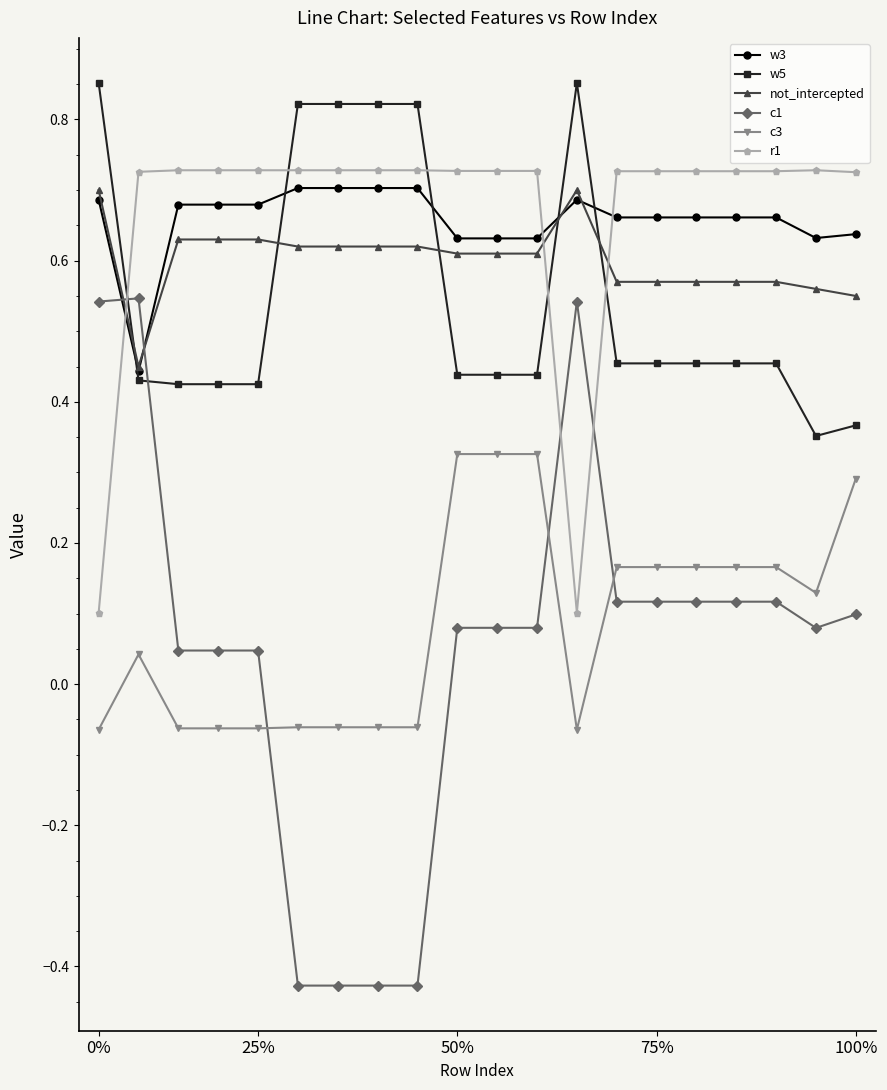

True or false: c1 has more than 0 points higher than both neighbors.

True